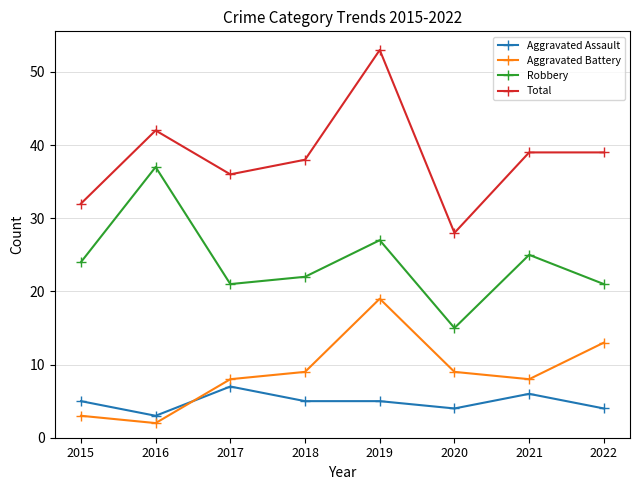

What is the average value of the Total series?

38